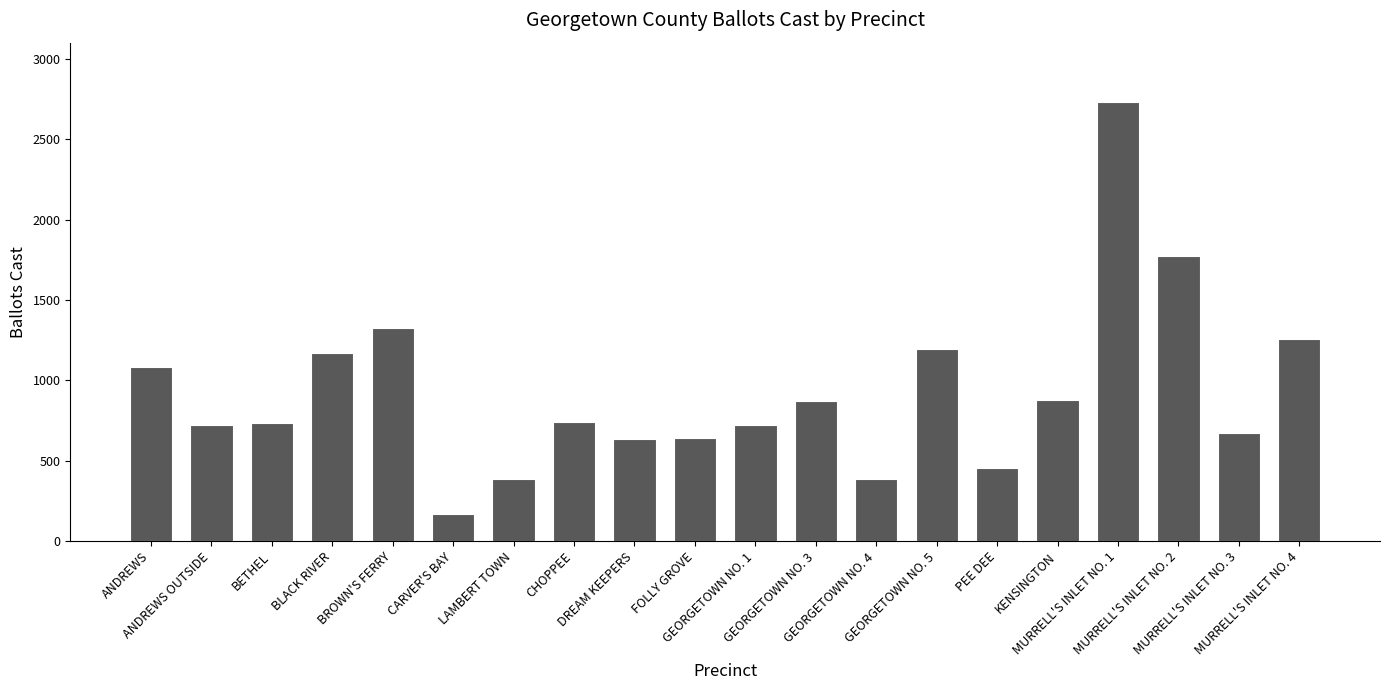

Count the number of categories in the chart.

20